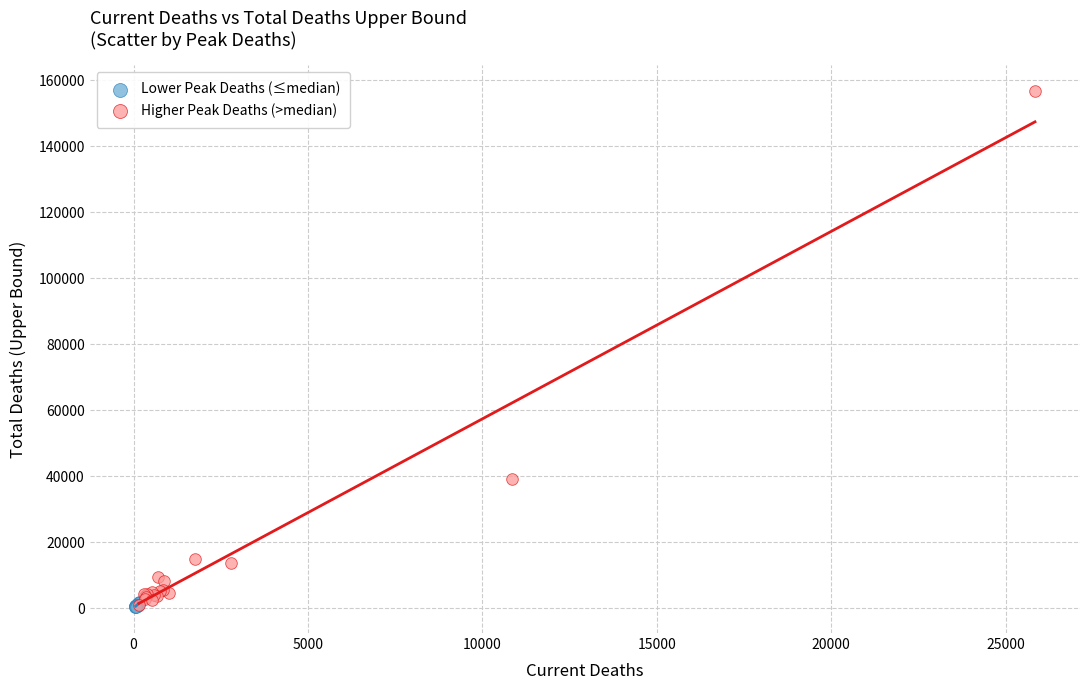

Which series reaches the maximum Y coordinate?

Higher Peak Deaths (>median)